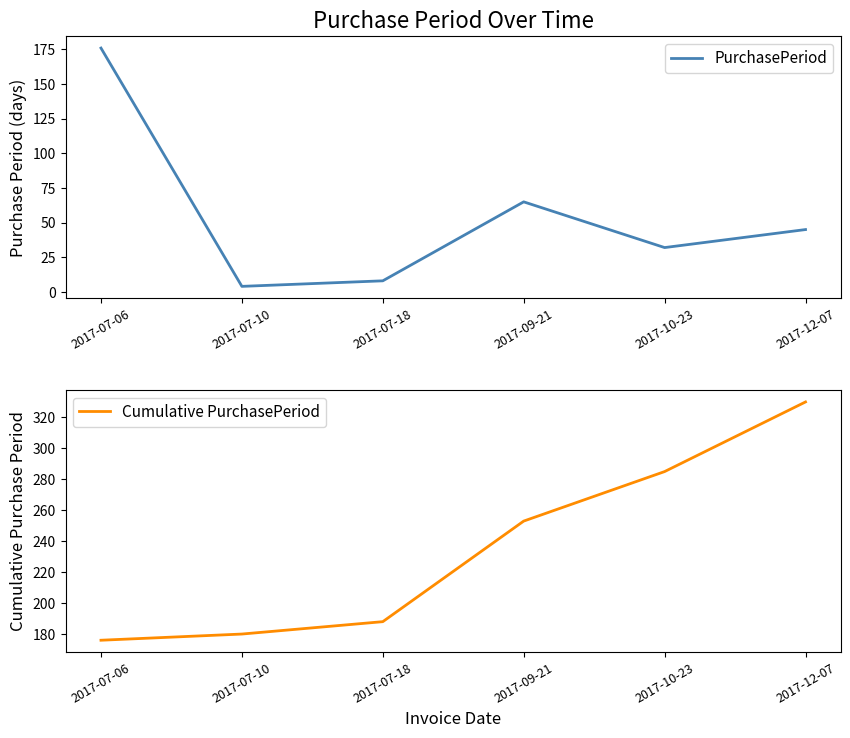

What position from the right is 2017-07-18?

4